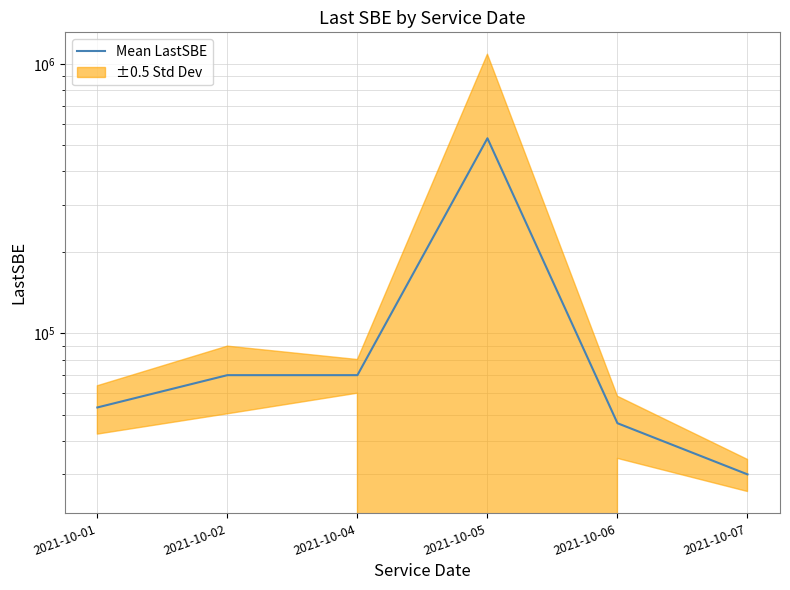

What is the greatest value displayed?

529285.7